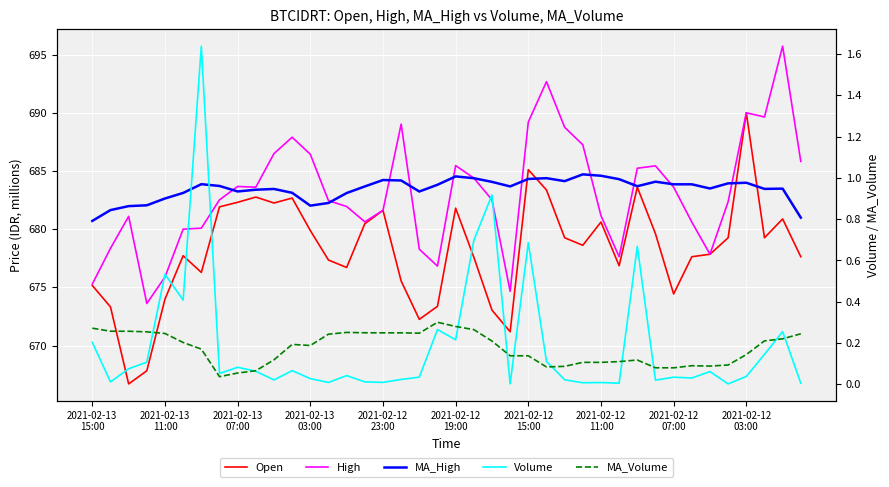

How many categories are shown in the chart?

40